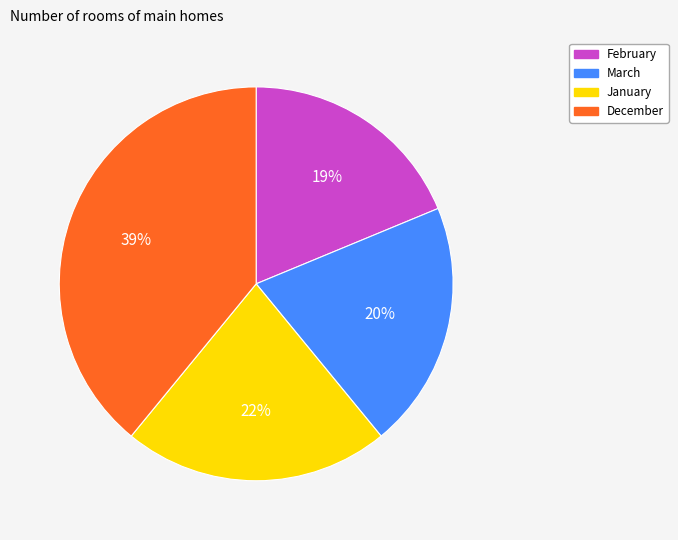

Does any single category account for the majority?

No